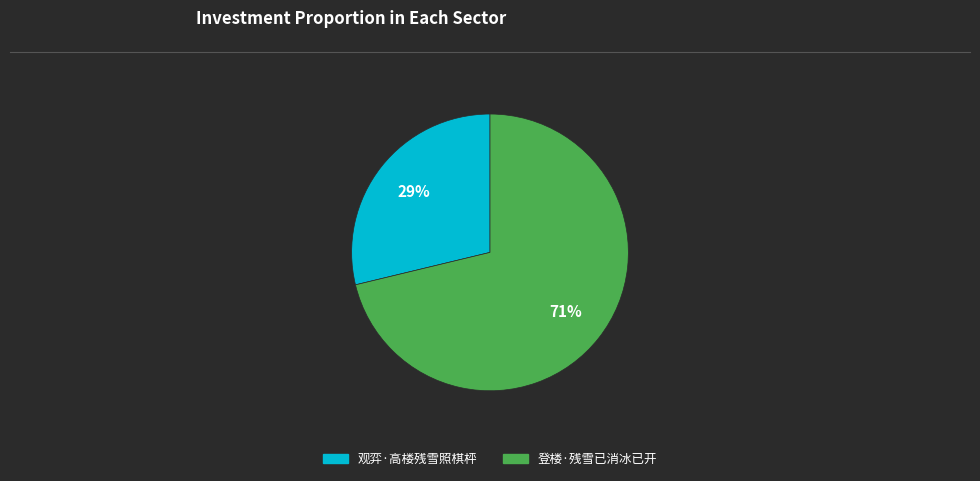

What is the ratio of the value at 观弈·高楼残雪照棋枰 to the value at 登楼·残雪已消冰已开?

0.4